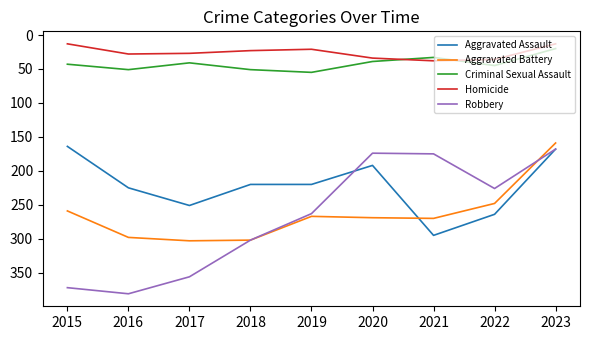

Where do Homicide and Criminal Sexual Assault first cross each other?

2020 and 2021